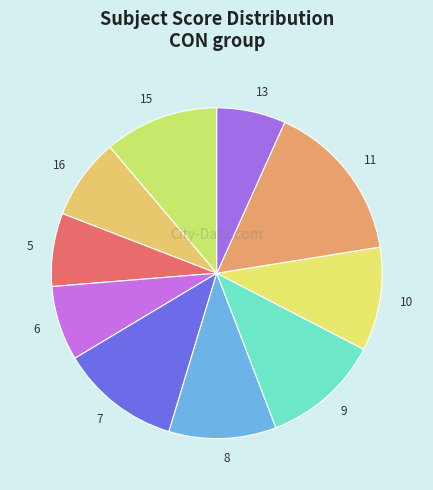

Does 8 account for over 50% of the chart?

No